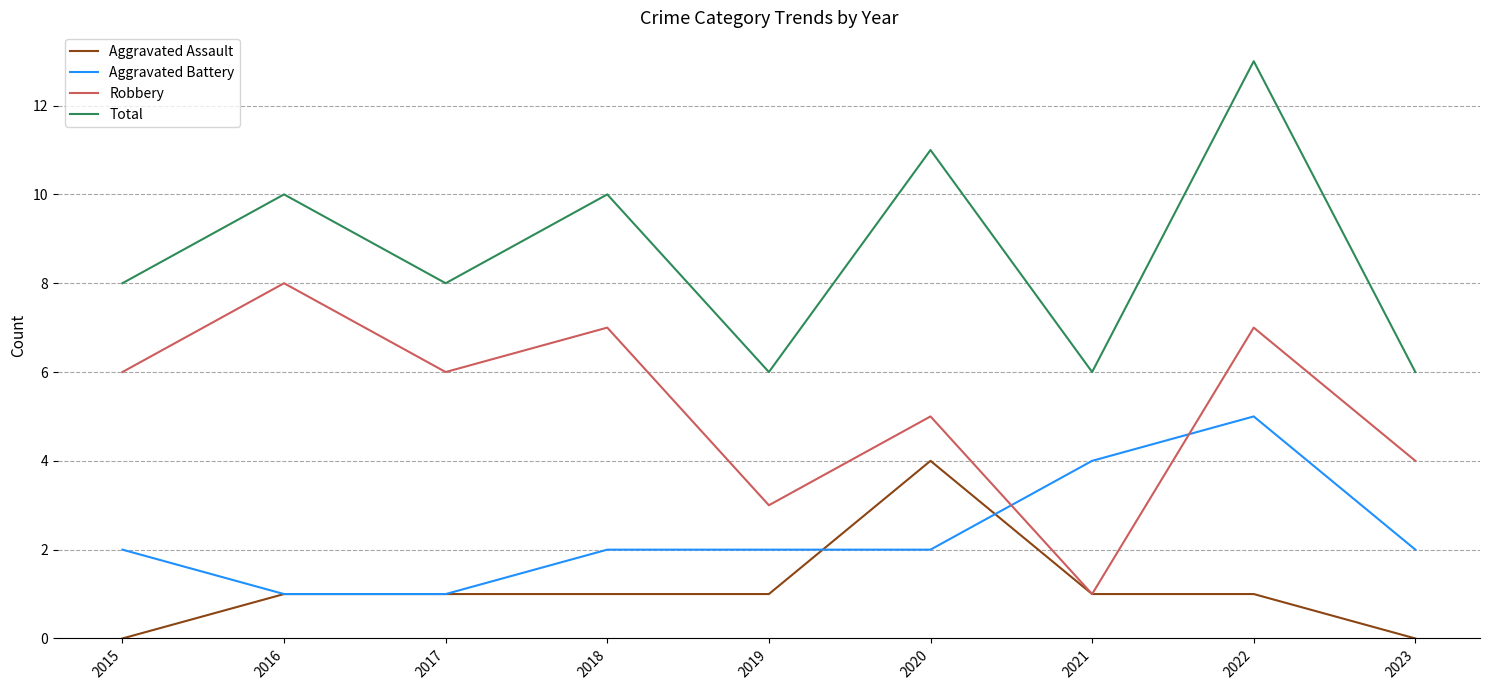

What is the sum of the Aggravated Battery values at 2020 and 2022?

7